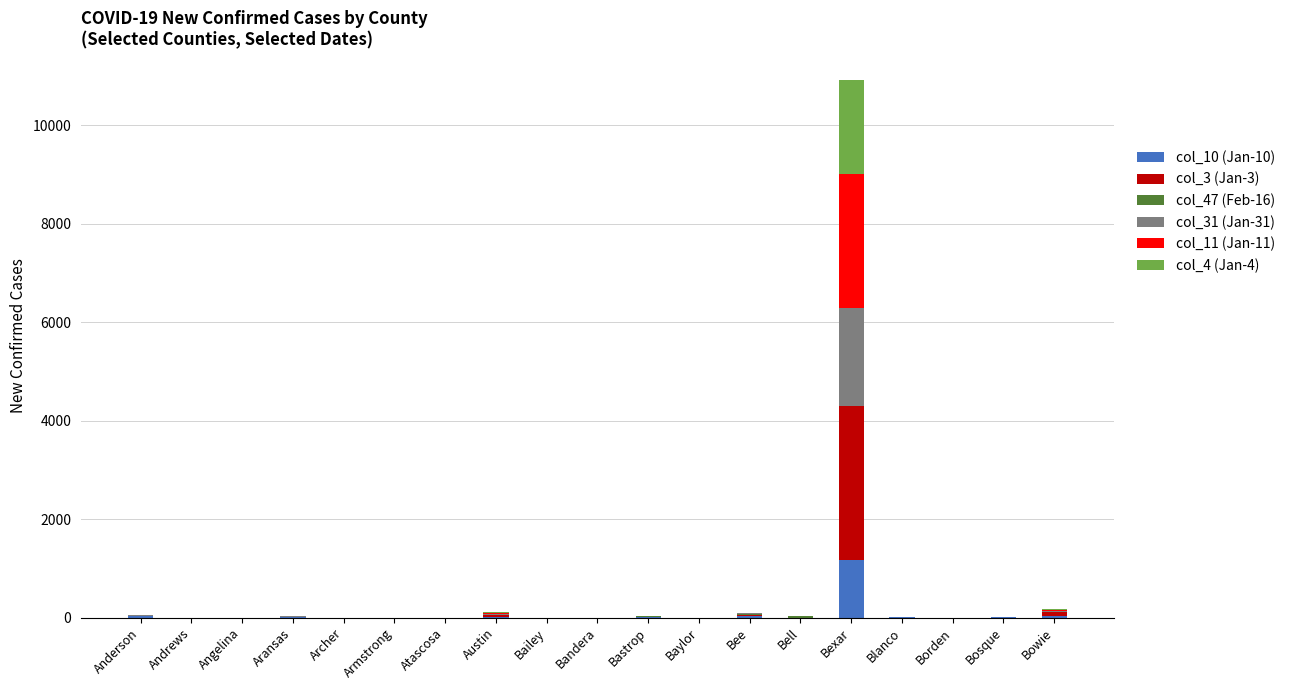

Which category has the highest value in the col_10 (Jan-10) series?

Bexar